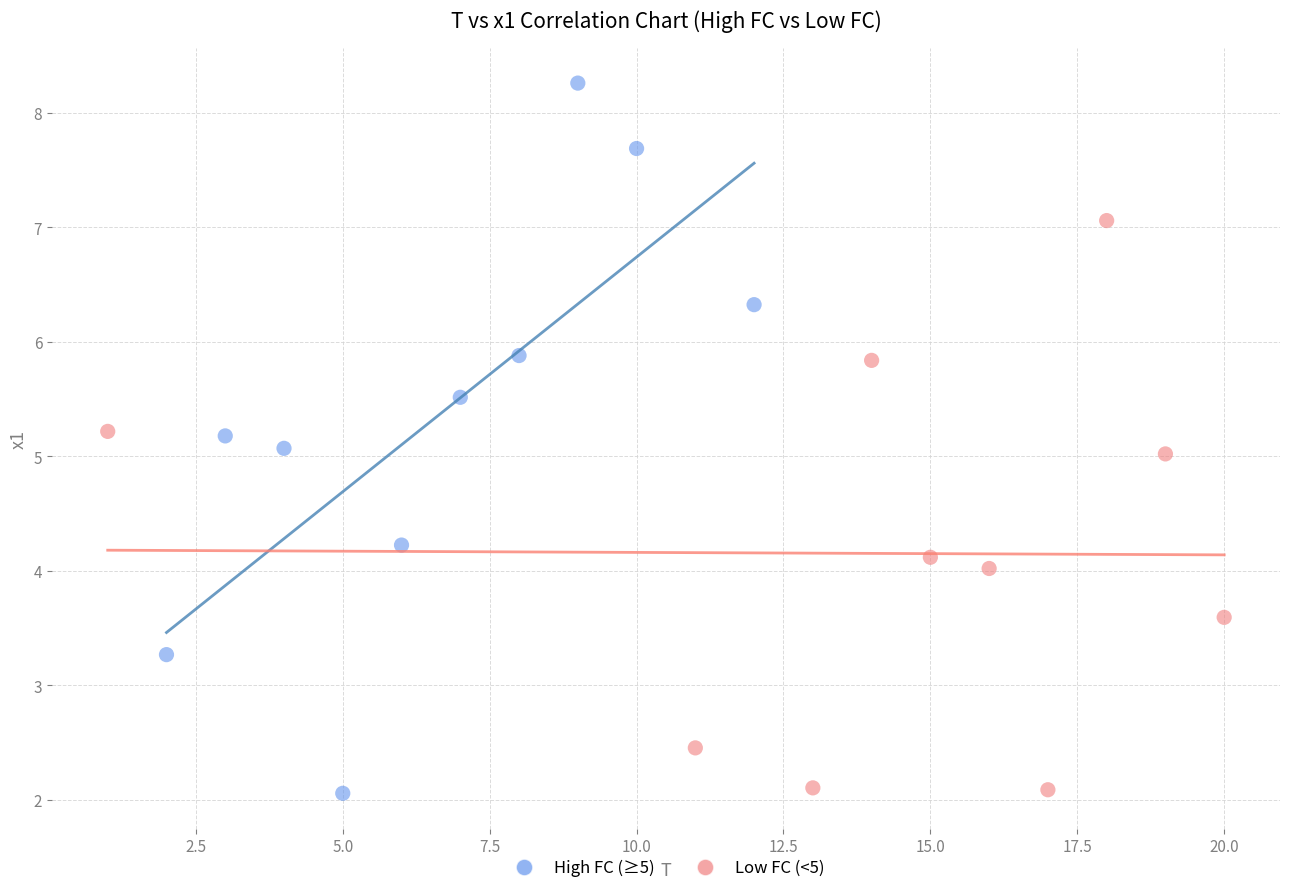

Which series contains the highest Y value?

High FC (≥5)